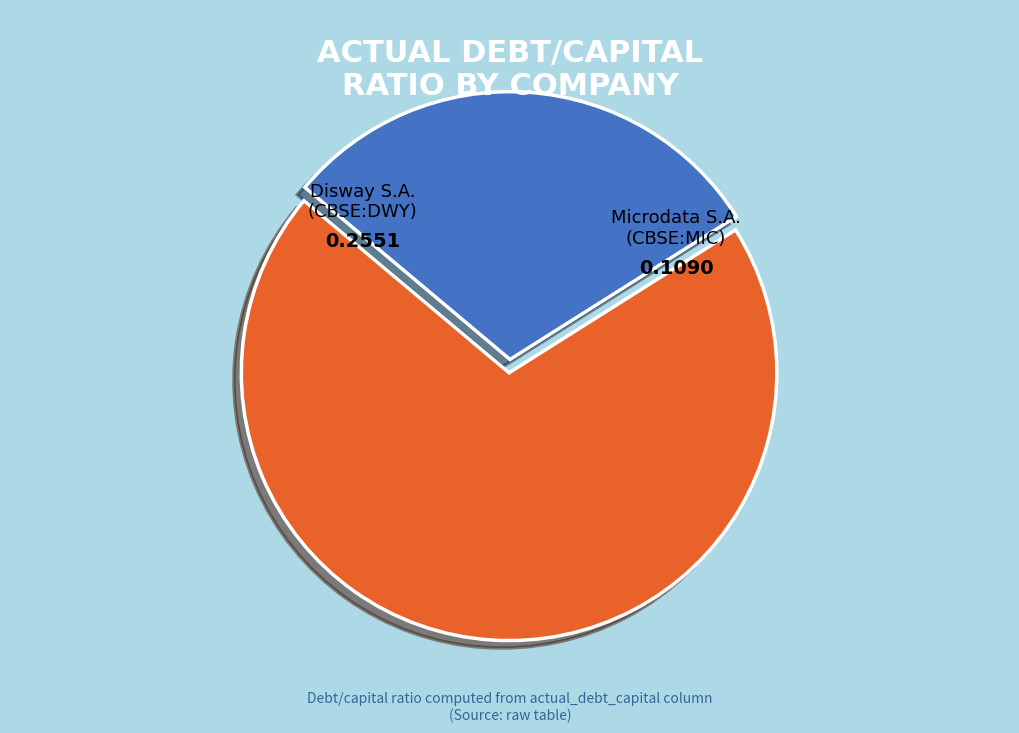

How many segments does this pie chart have?

2